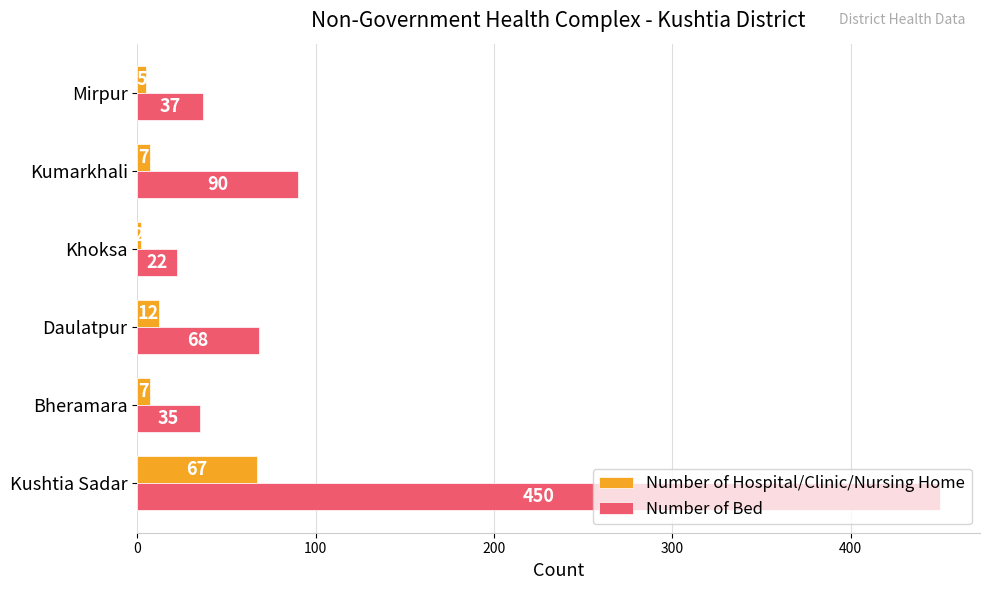

What is the average value of the Number of Hospital/Clinic/Nursing Home series?

17